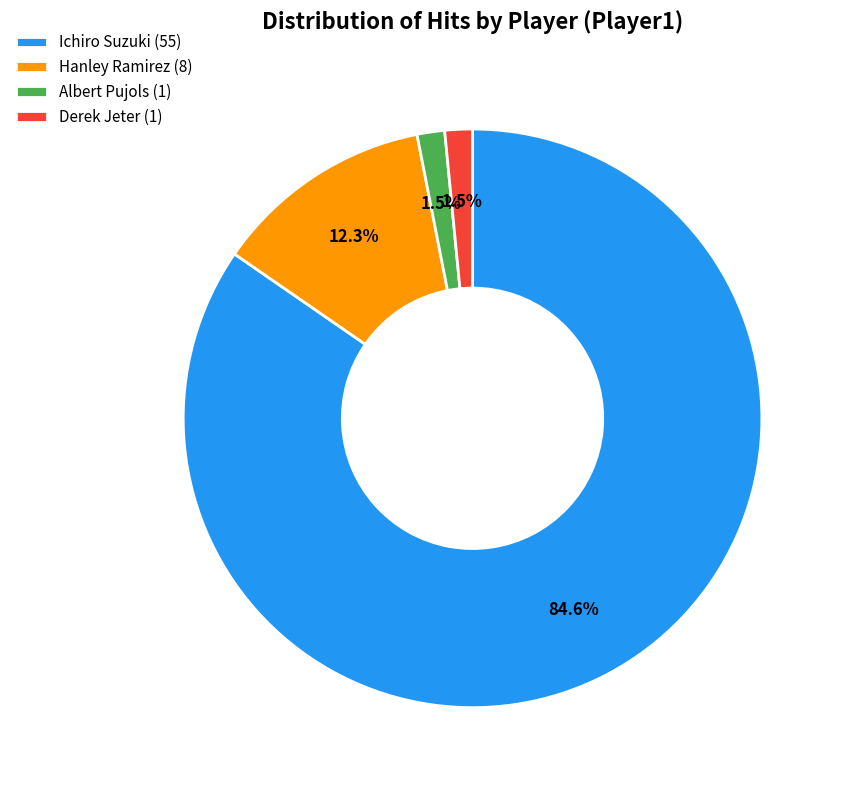

What portion of the pie excludes Albert Pujols (1)?

98.5%